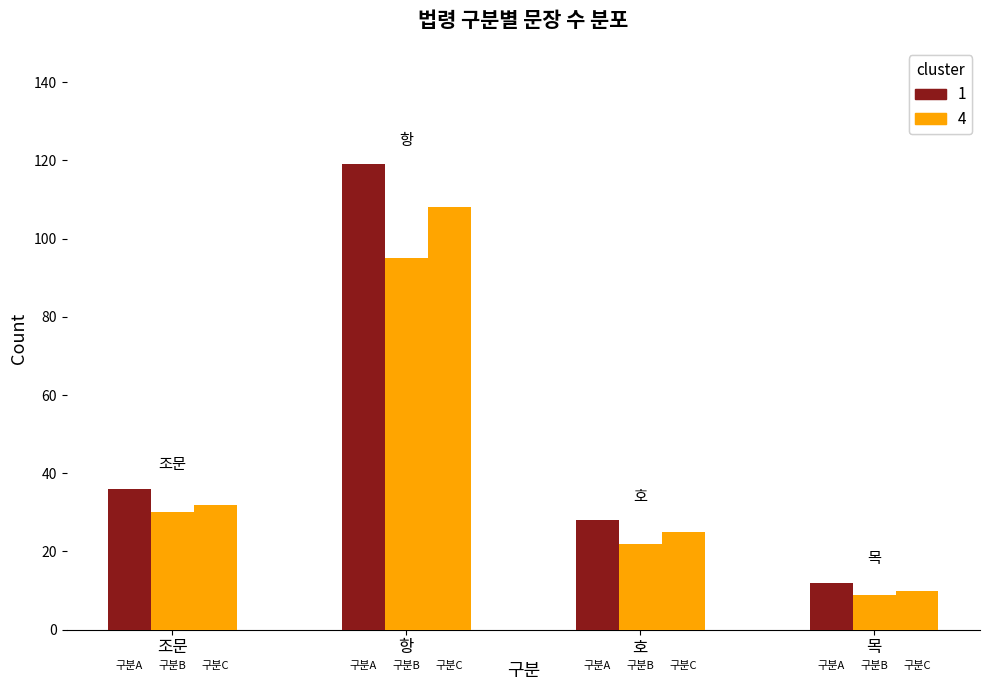

Rank the categories by value from highest to lowest.

항, 조문, 호, 목